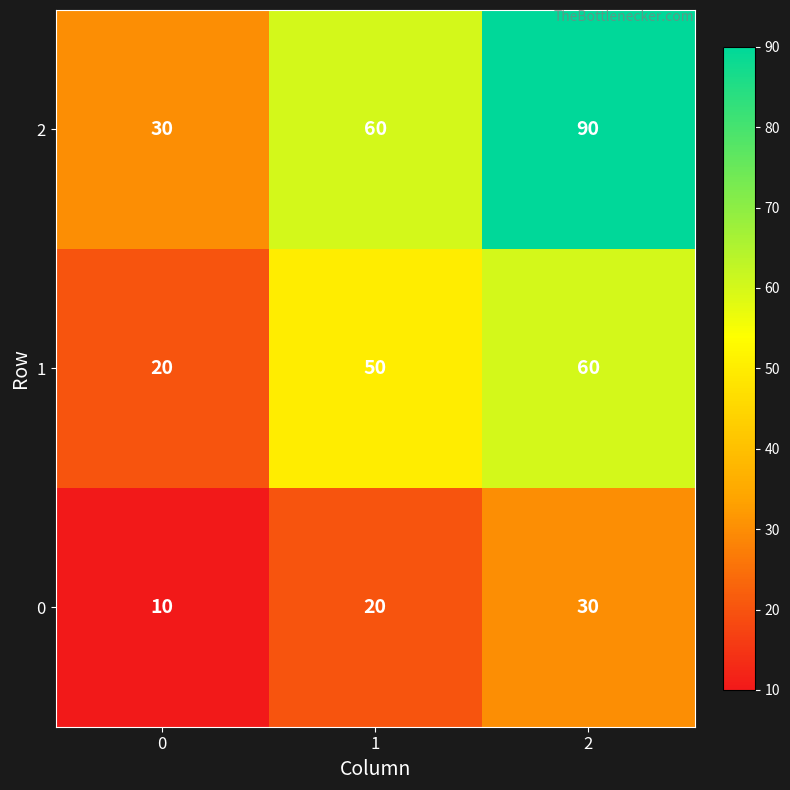

Rank the series at 1 from lowest to highest value.

0, 1, 2